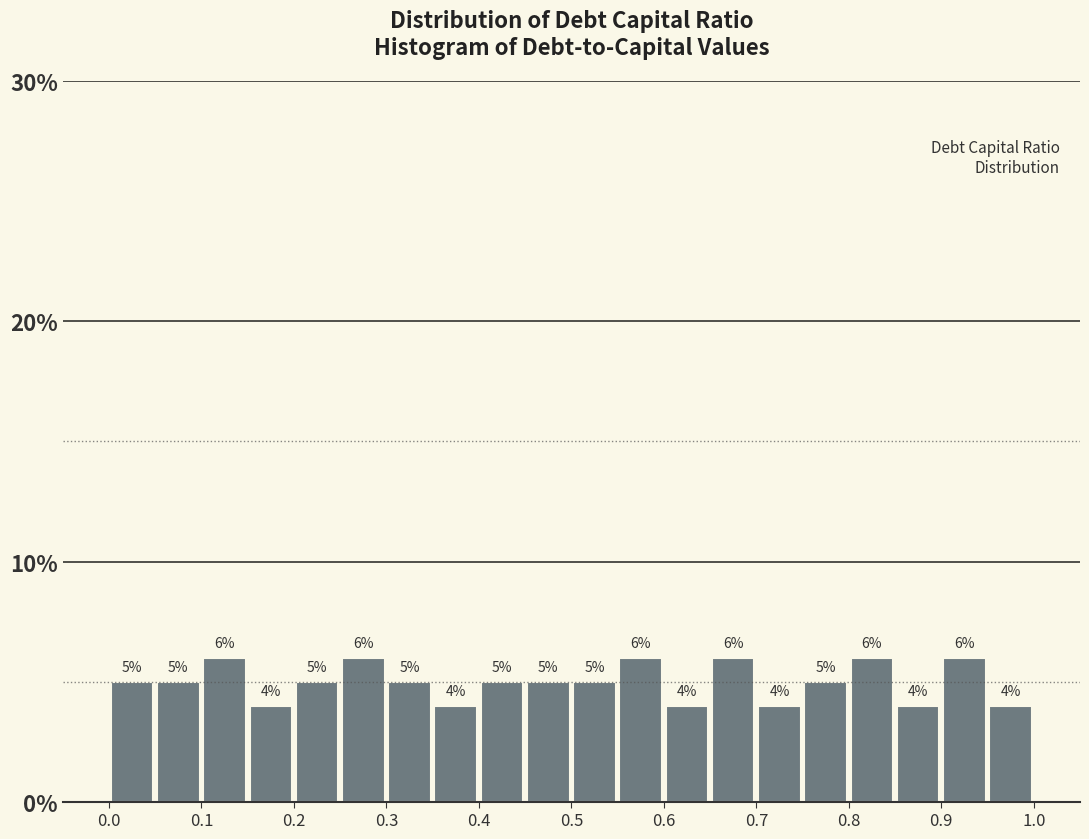

Reading left to right, transcribe this chart: for each bar, give the range it covers on the x-axis and its height.

0.00 to 0.05: 5
0.05 to 0.10: 5
0.10 to 0.15: 6
0.15 to 0.20: 4
0.20 to 0.25: 5
0.25 to 0.30: 6
0.30 to 0.35: 5
0.35 to 0.40: 4
0.40 to 0.45: 5
0.45 to 0.50: 5
0.50 to 0.55: 5
0.55 to 0.60: 6
0.60 to 0.65: 4
0.65 to 0.70: 6
0.70 to 0.75: 4
0.75 to 0.80: 5
0.80 to 0.85: 6
0.85 to 0.90: 4
0.90 to 0.95: 6
0.95 to 1.00: 4